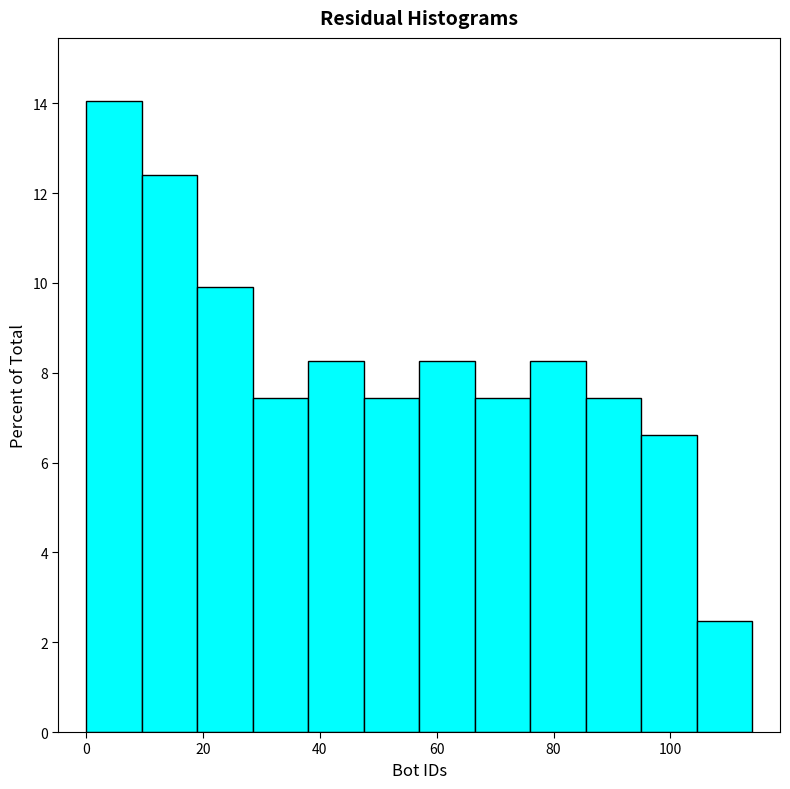

Which range on the x-axis has the tallest bar?

0.0 to 9.5